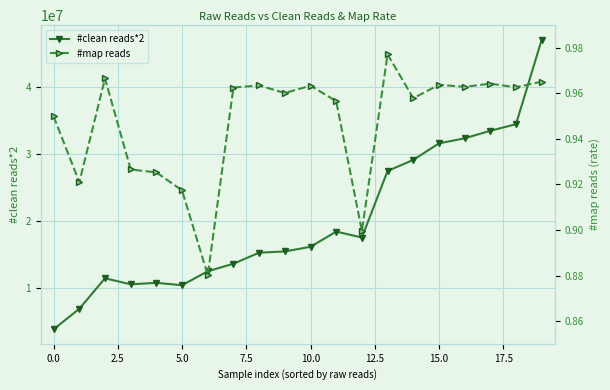

The value of #clean reads*2 at 5.0 is 15709020. True or false?

False